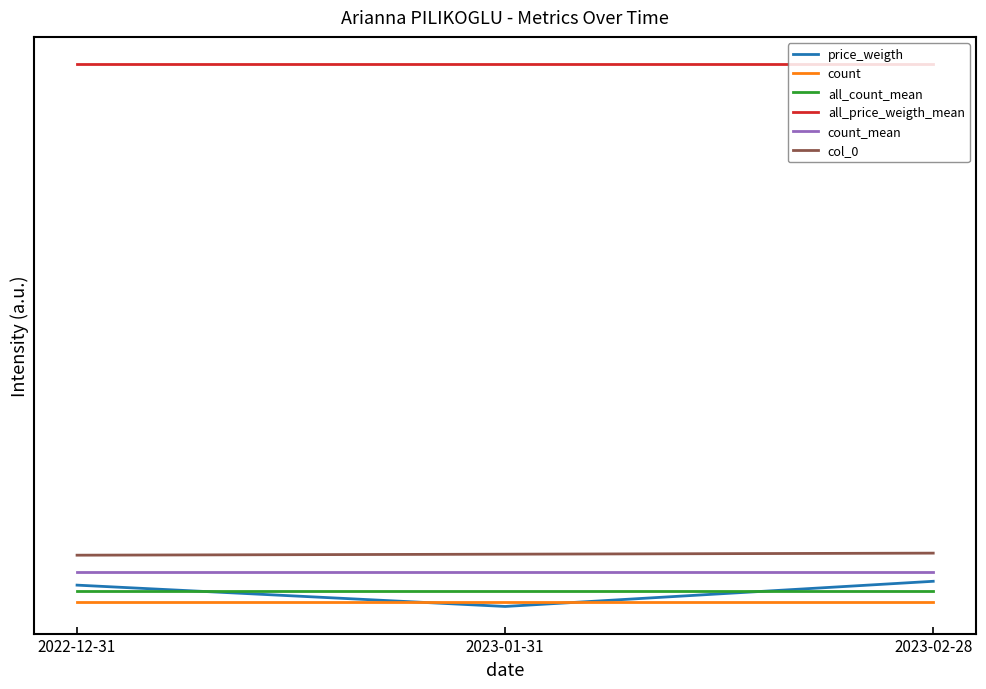

At which category is the sum across all series the highest?

2023-02-28